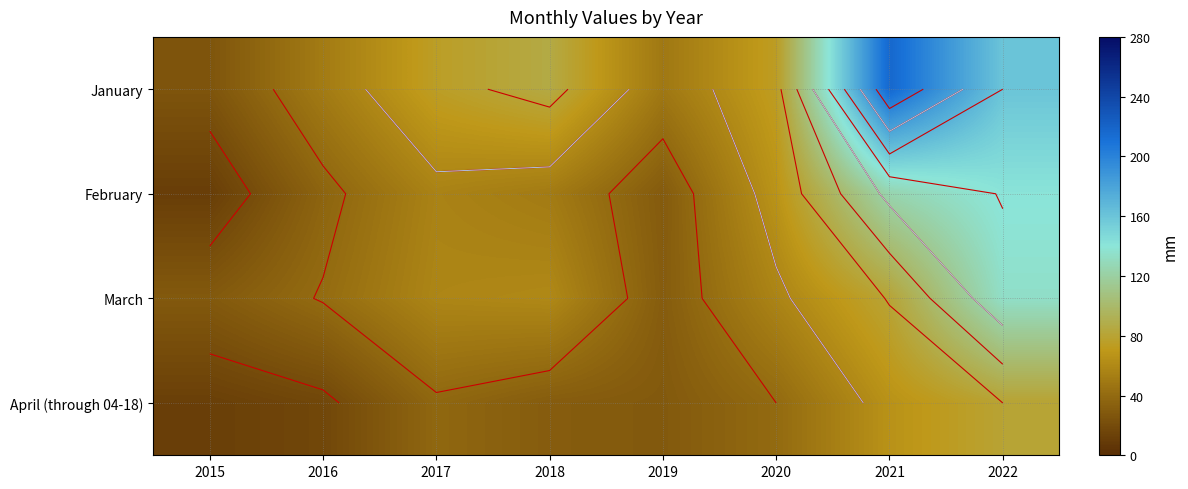

What is the maximum value shown in the chart?

217